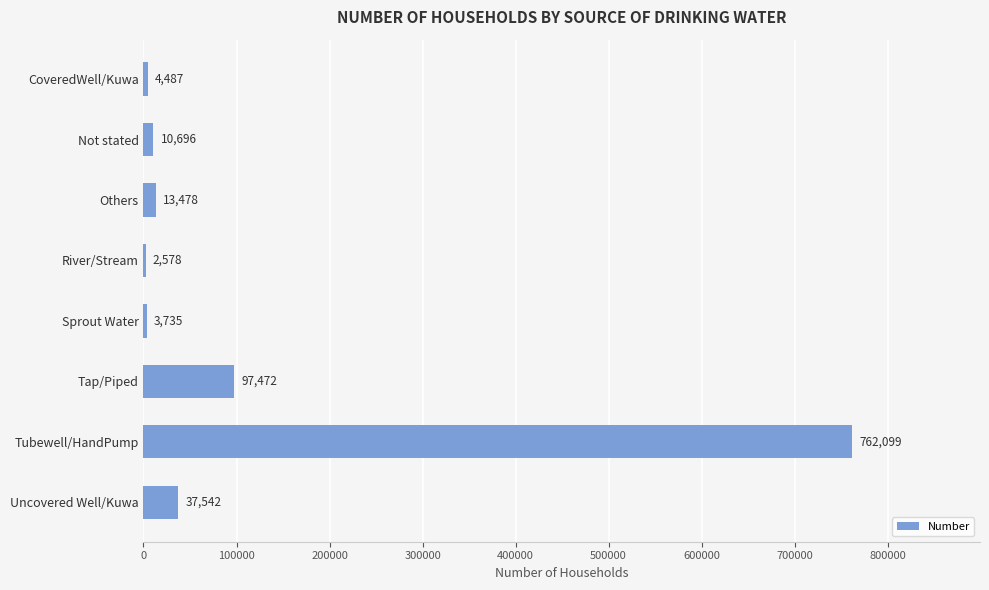

At which label is the value closest to 382338?

Tap/Piped